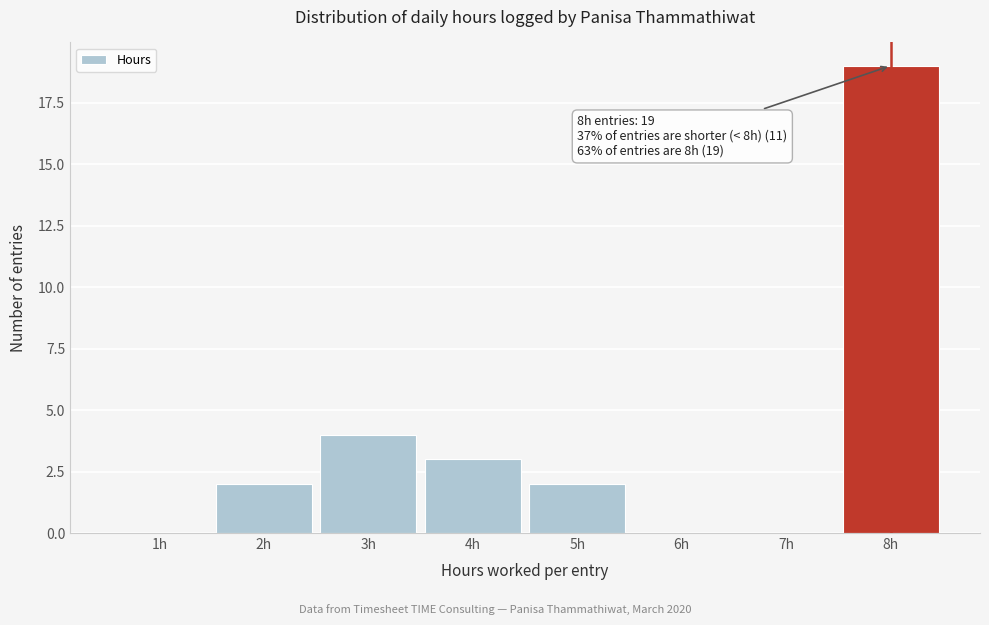

Reading right to left, transcribe all the data shown in this chart.

8h=19	7h=0	6h=0	5h=2	4h=3	3h=4	2h=2	1h=0